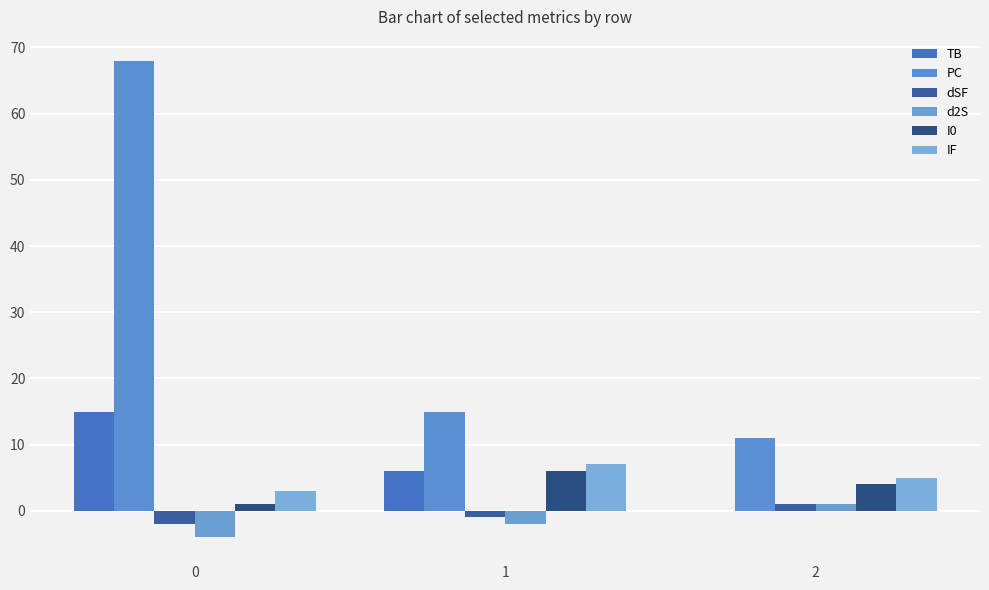

The value of PC at 0 is 68. True or false?

True